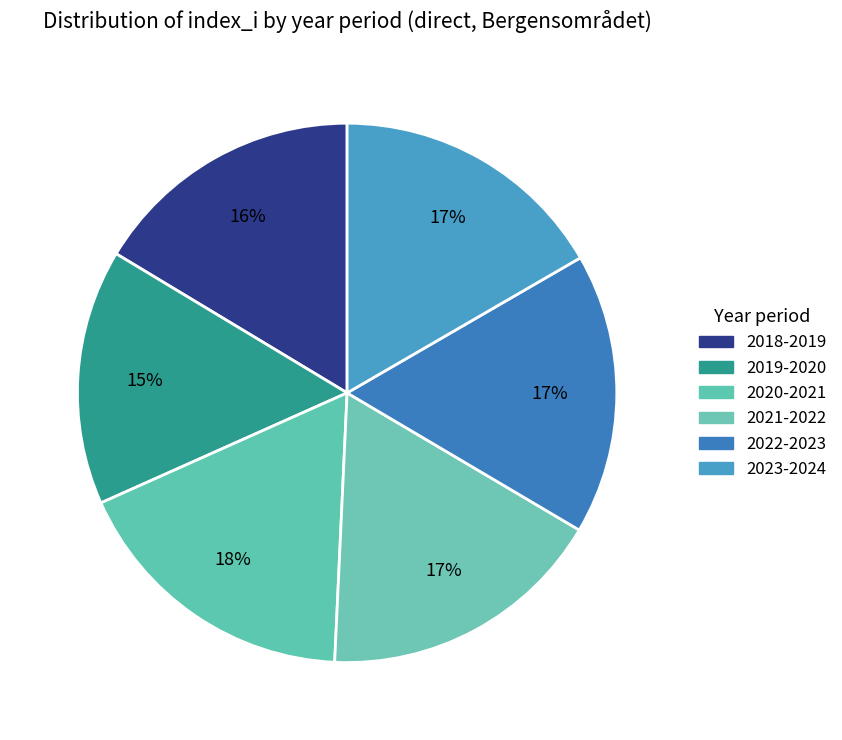

Is it true that 2019-2020 is 3% of the pie?

False